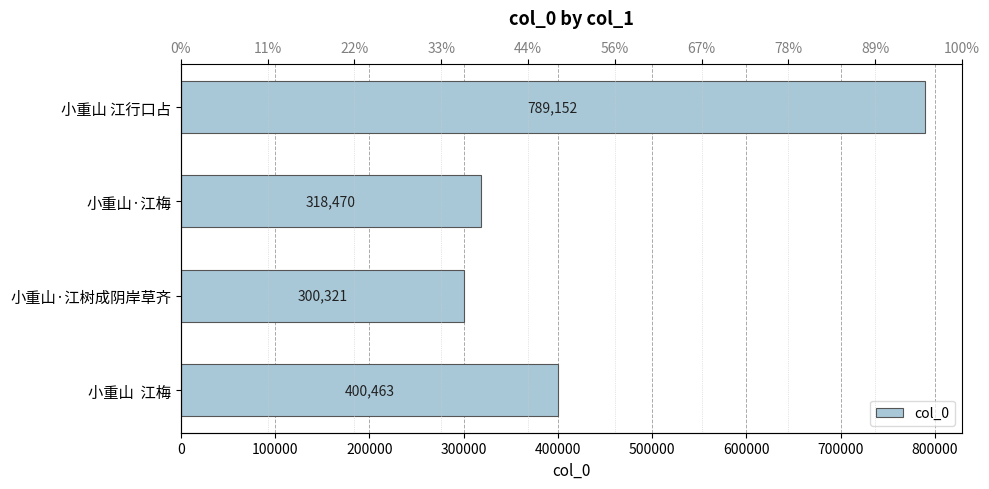

The chart shows a value of 789152 at 0. True or false?

True